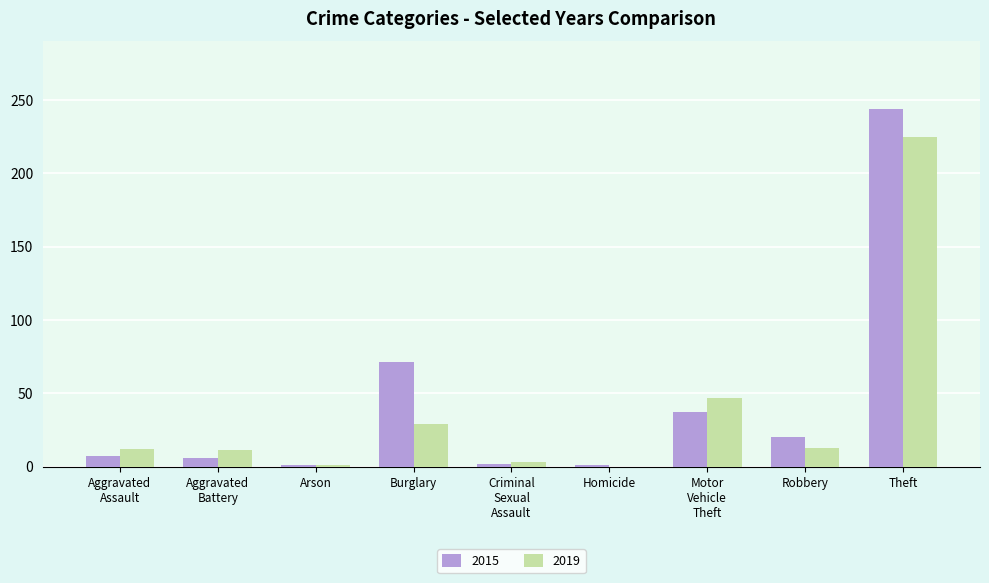

The 2015 series shows 87 at Theft. True or false?

False